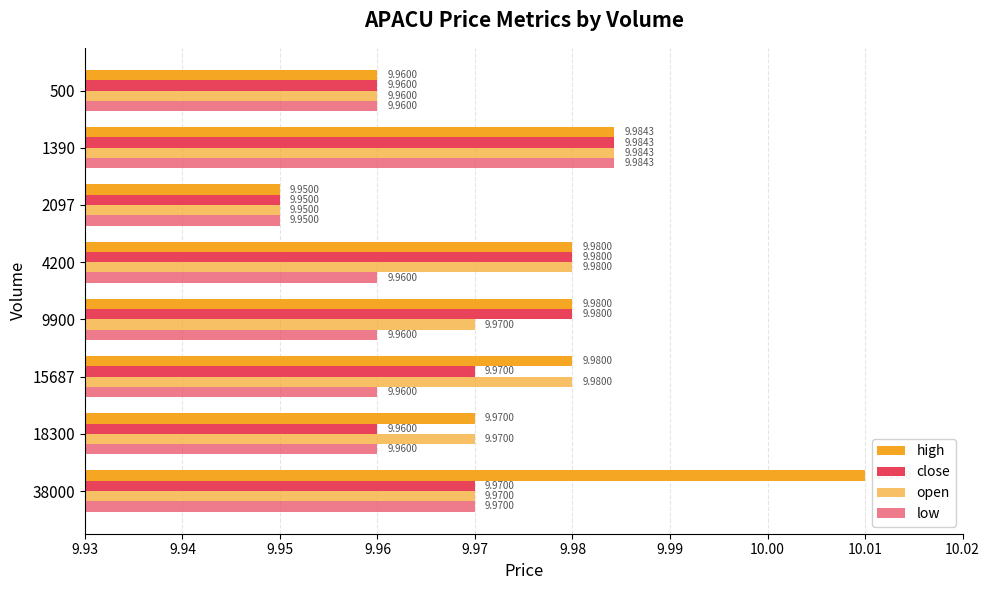

How many series are shown in this chart?

4